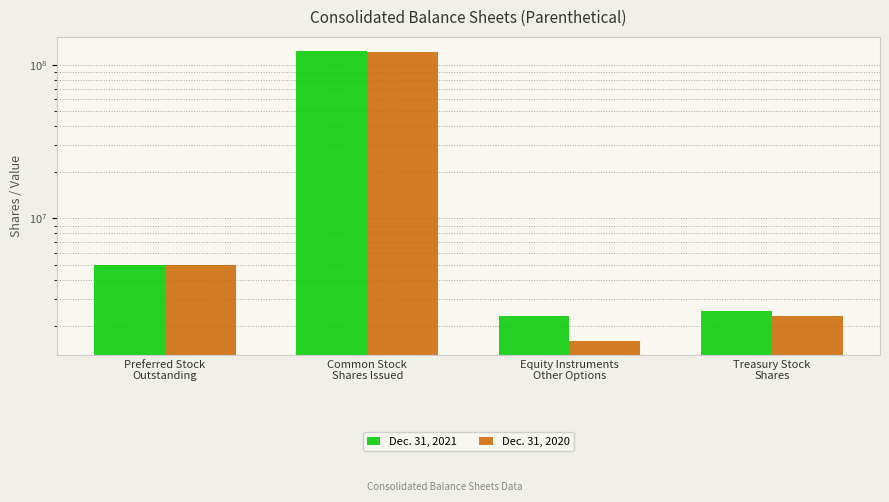

How many bars are there in each group?

2